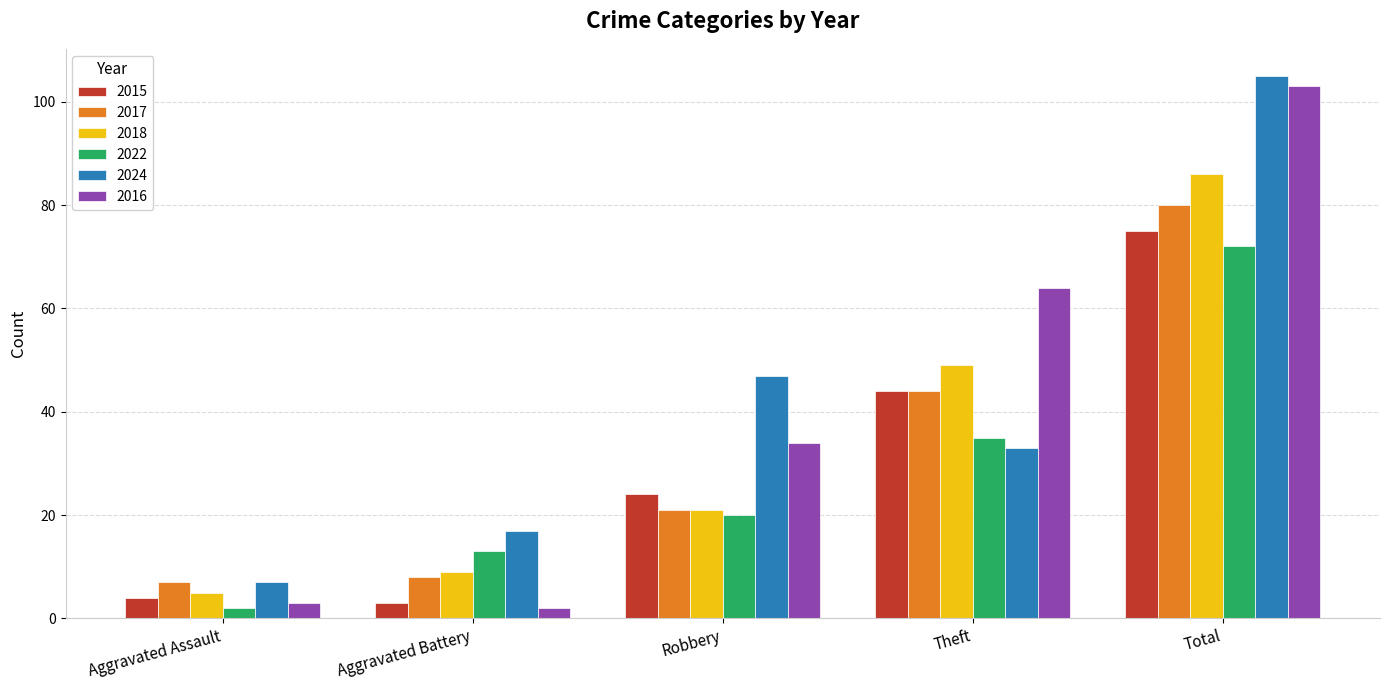

Reading left to right, extract all data points from this chart.

2015: Aggravated Assault=4	Aggravated Battery=3	Robbery=24	Theft=44	Total=75
2017: Aggravated Assault=7	Aggravated Battery=8	Robbery=21	Theft=44	Total=80
2018: Aggravated Assault=5	Aggravated Battery=9	Robbery=21	Theft=49	Total=86
2022: Aggravated Assault=2	Aggravated Battery=13	Robbery=20	Theft=35	Total=72
2024: Aggravated Assault=7	Aggravated Battery=17	Robbery=47	Theft=33	Total=105
2016: Aggravated Assault=3	Aggravated Battery=2	Robbery=34	Theft=64	Total=103